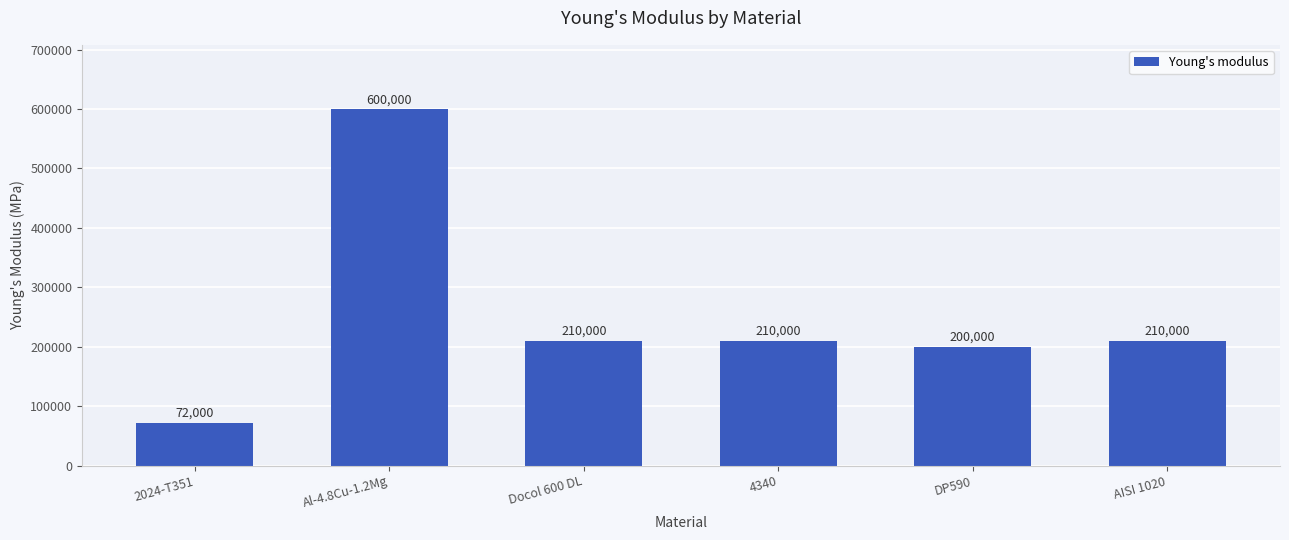

What position from the left is 2024-T351?

1